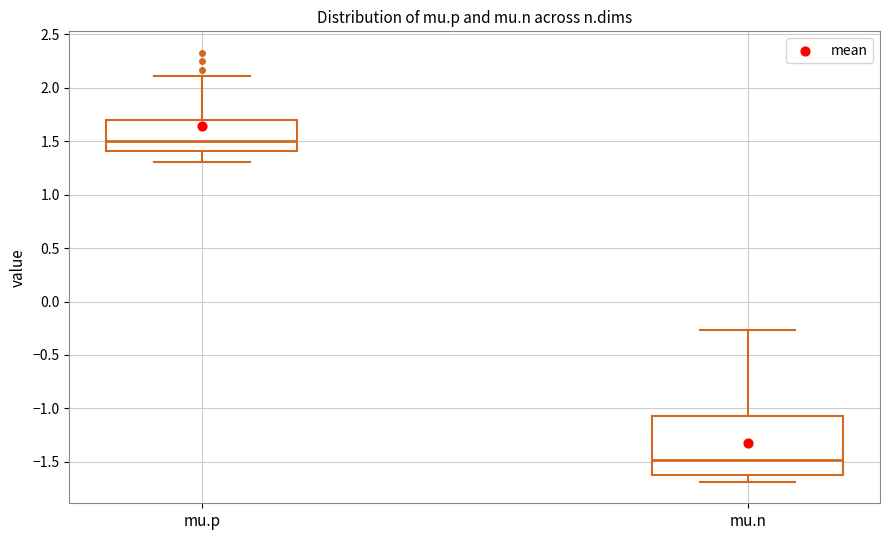

Comparing the boxes themselves (not the whiskers), which one is the tallest?

mu.n